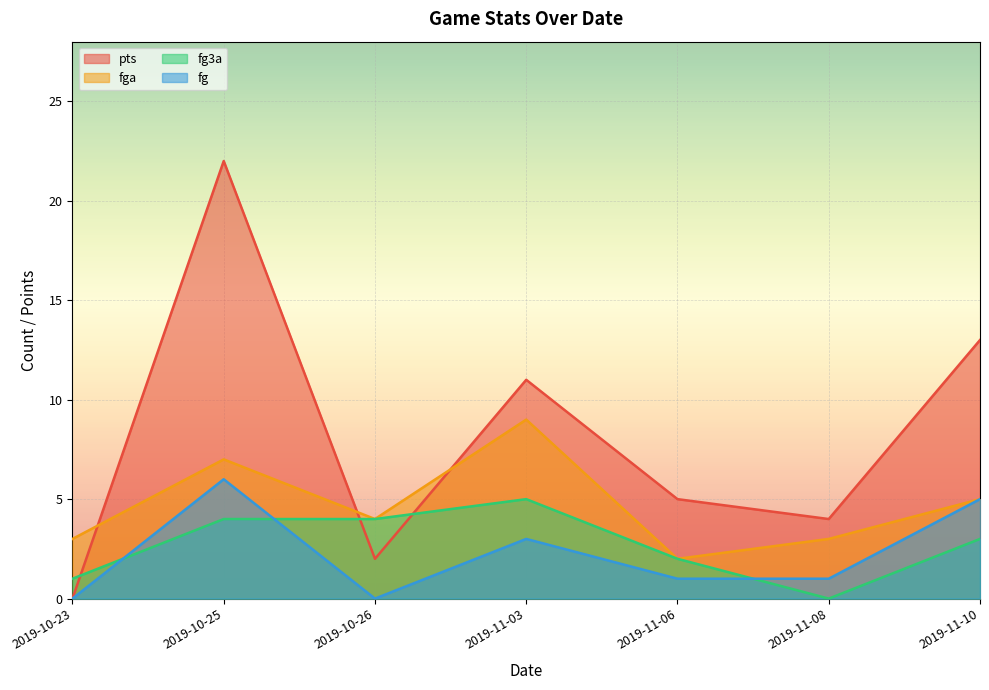

Which series has the largest total across all categories?

pts